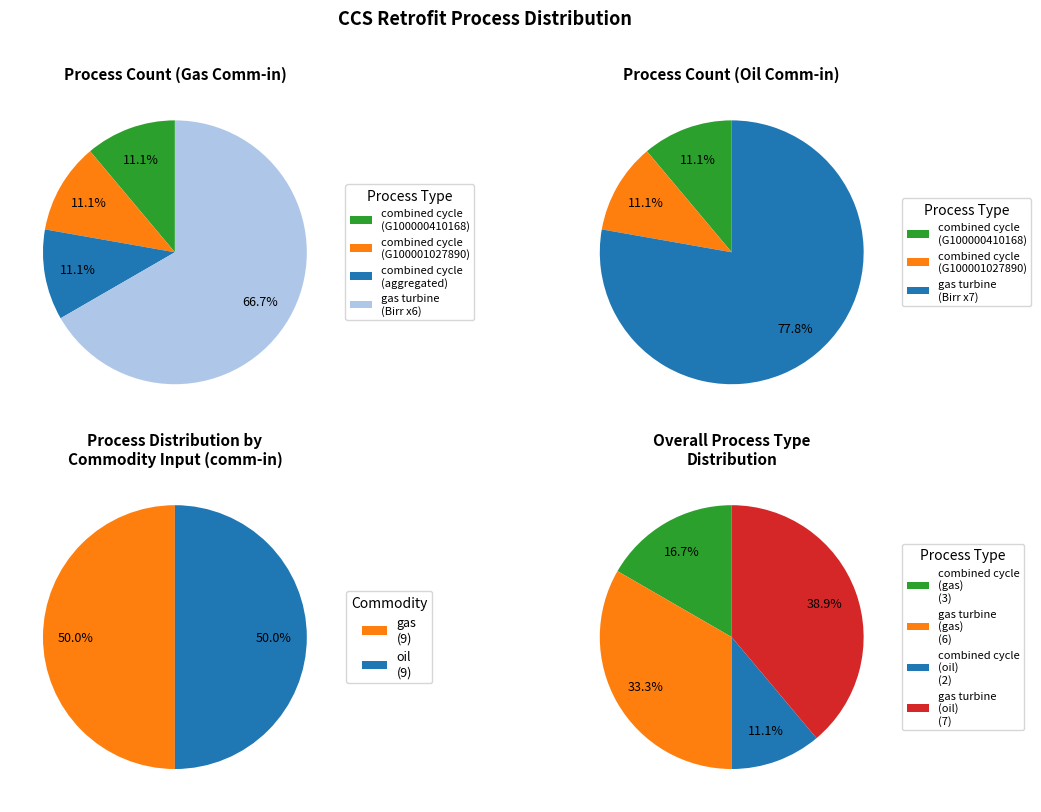

To the nearest percent, what is the average slice percentage?

50%